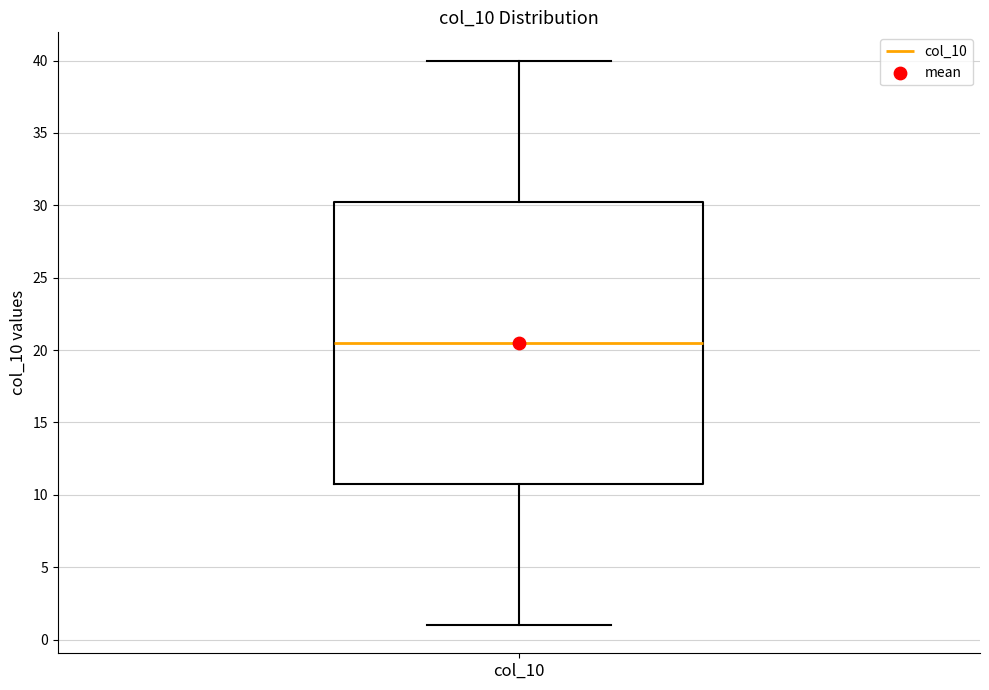

Read this box plot against the y-axis: the position of the median line, the range covered by the box, and the ends of both whiskers. The values are not printed on the chart, so give them approximately, as read against the axis.

median 20.5, box 11.0 to 30.5, whiskers 1.0 to 40.0